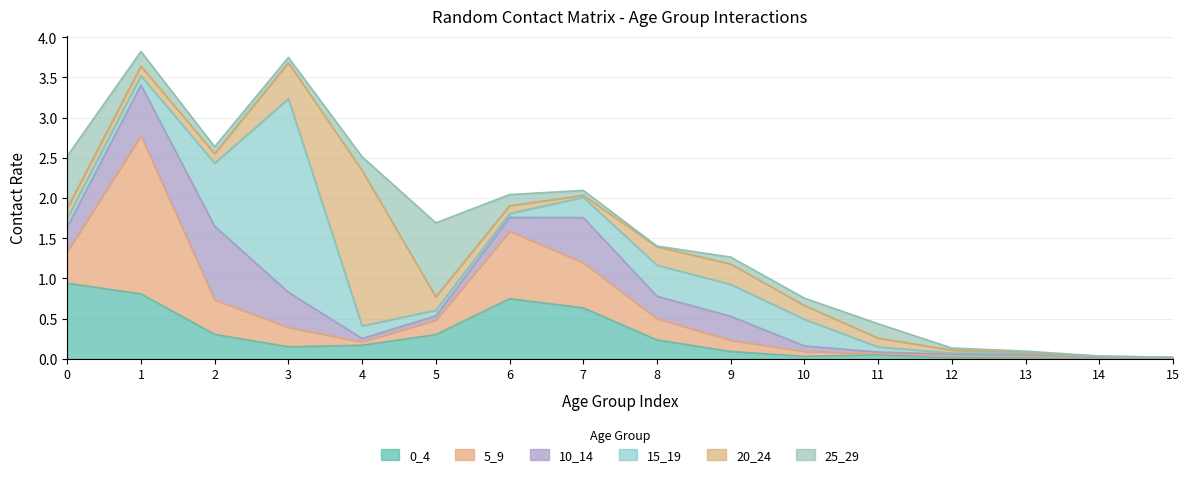

Does the chart display data point markers on the line(s)?

No